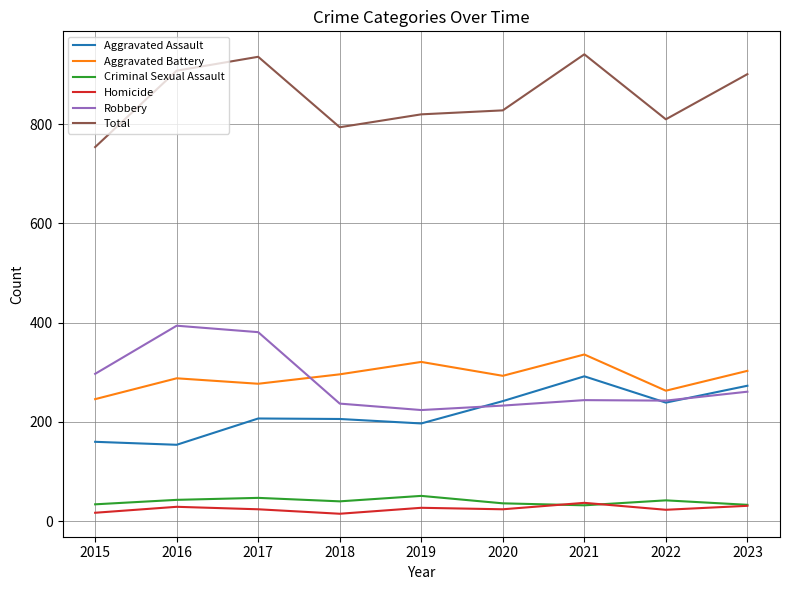

True or false: Robbery and Criminal Sexual Assault intersect in this chart.

False